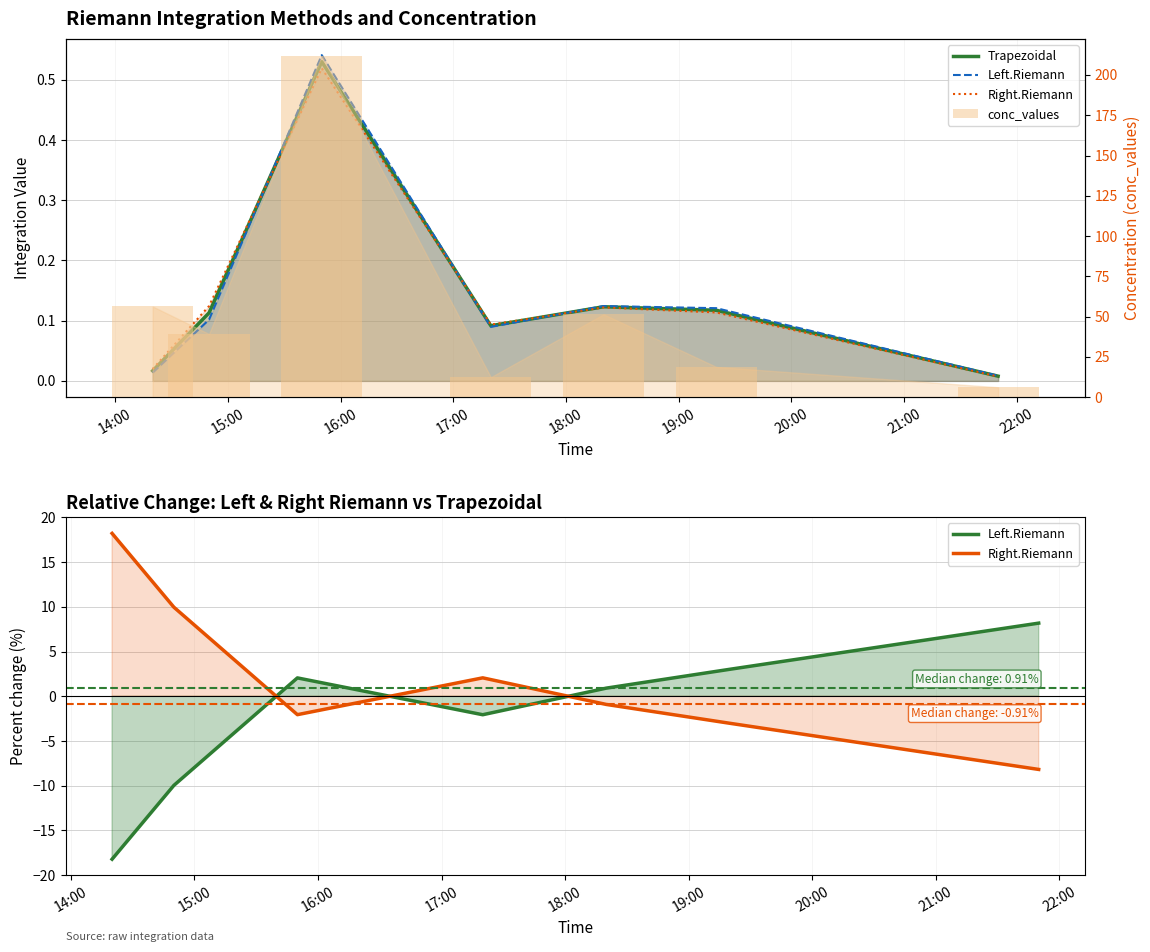

Which series has the widest spread of values?

conc_values